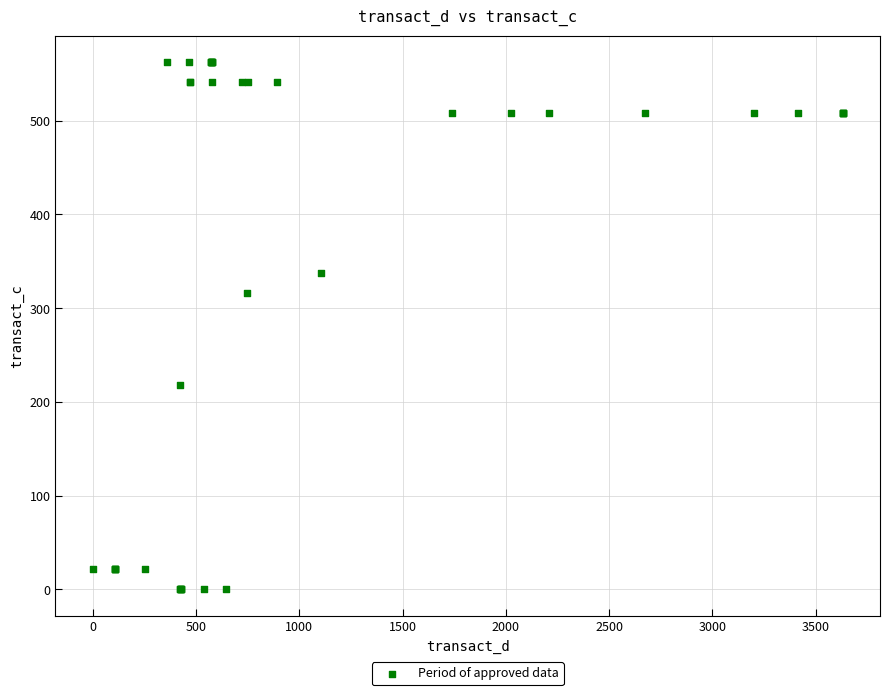

What Y value in the scatter plot is closest to 281?

316.5